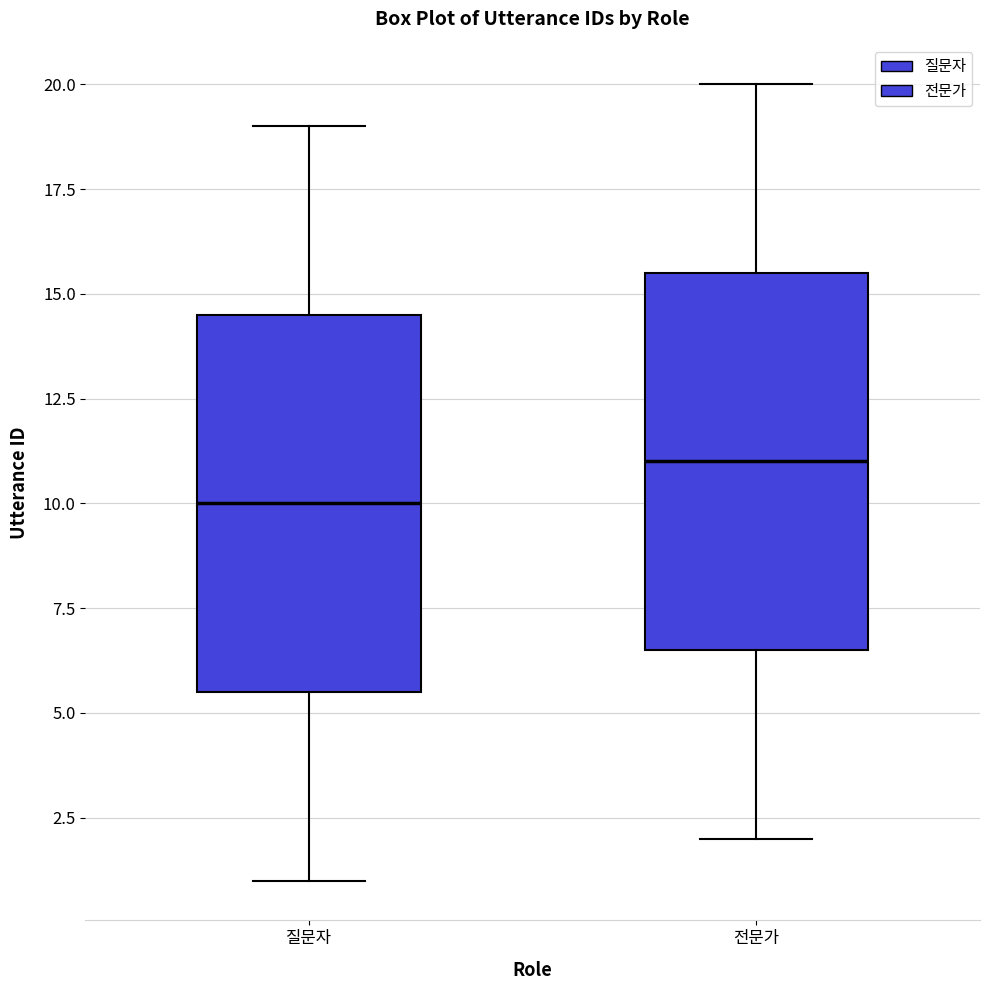

Where is the upper edge of the box for 질문자 on the y-axis? The values are not printed on the chart, so give them approximately, as read against the axis.

14.5